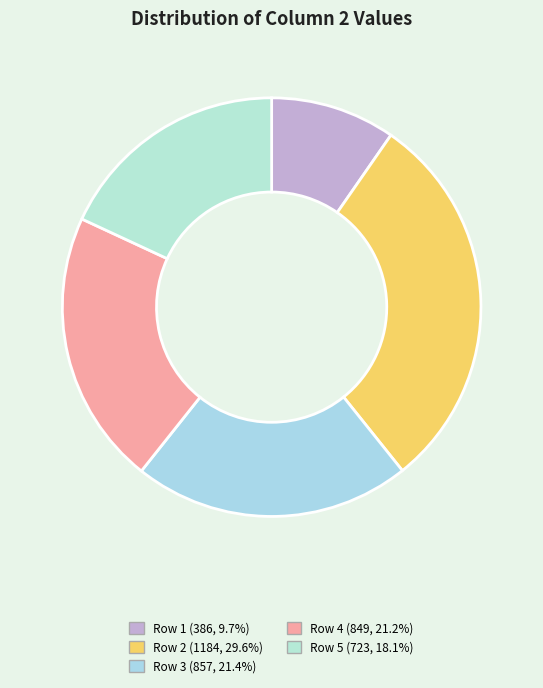

To the nearest percent, what portion does Row 5 represent?

18%